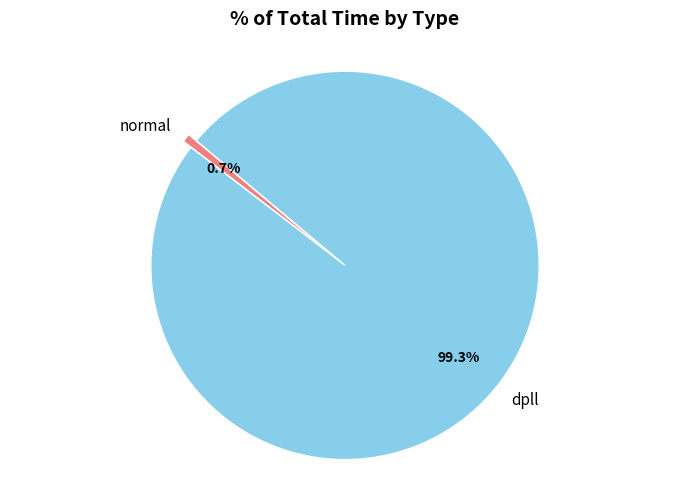

Count the number of slices in the pie.

2